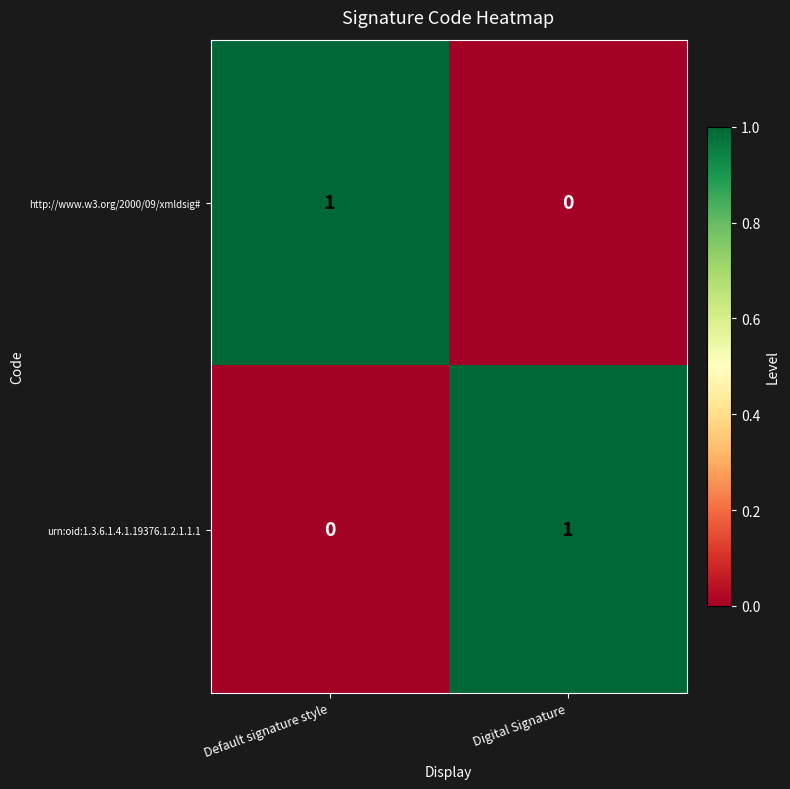

What is the greatest value displayed?

1